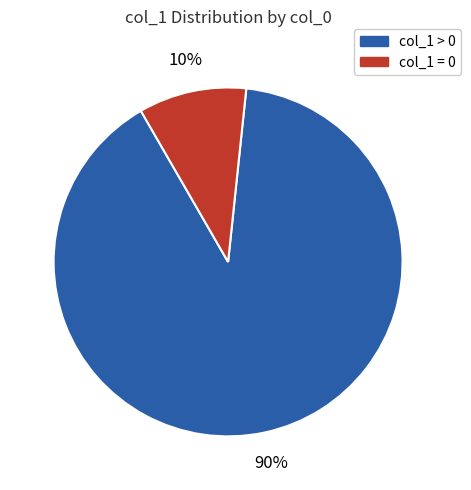

How many segments does this pie chart have?

2